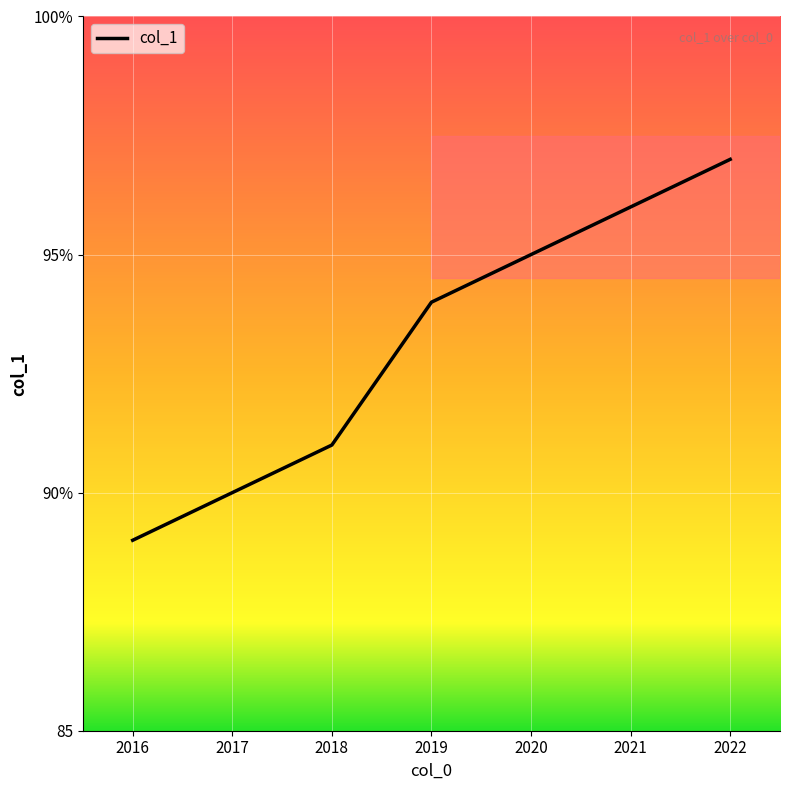

Where does the data first go above 94?

2020